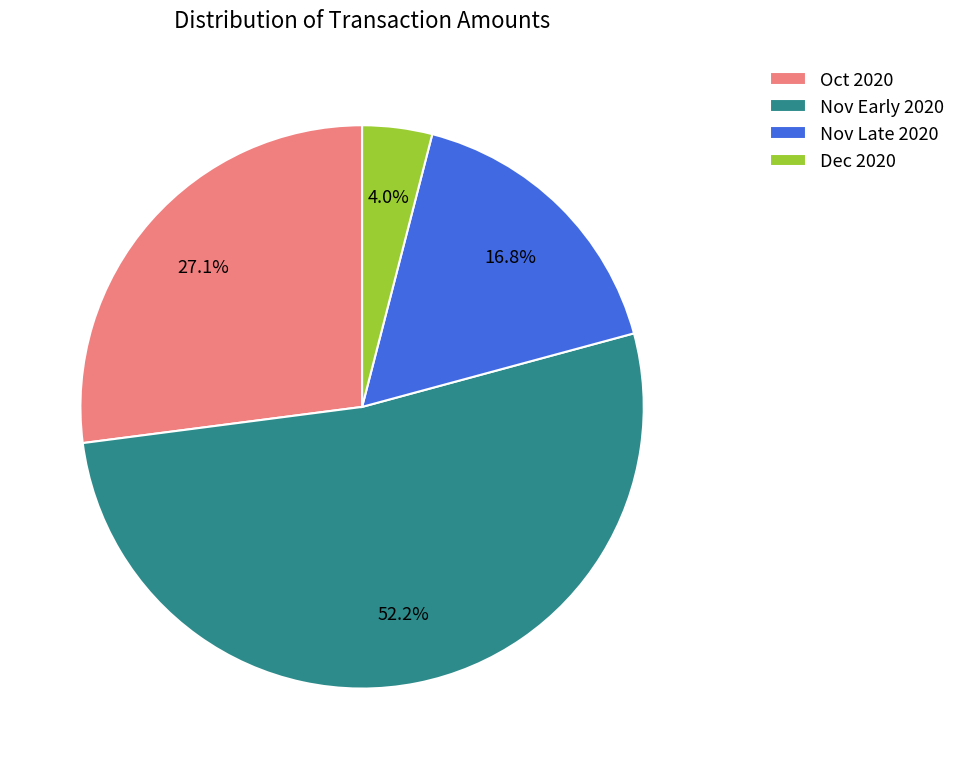

What is the ratio of the value at Nov Late 2020 to the value at Dec 2020?

4.2